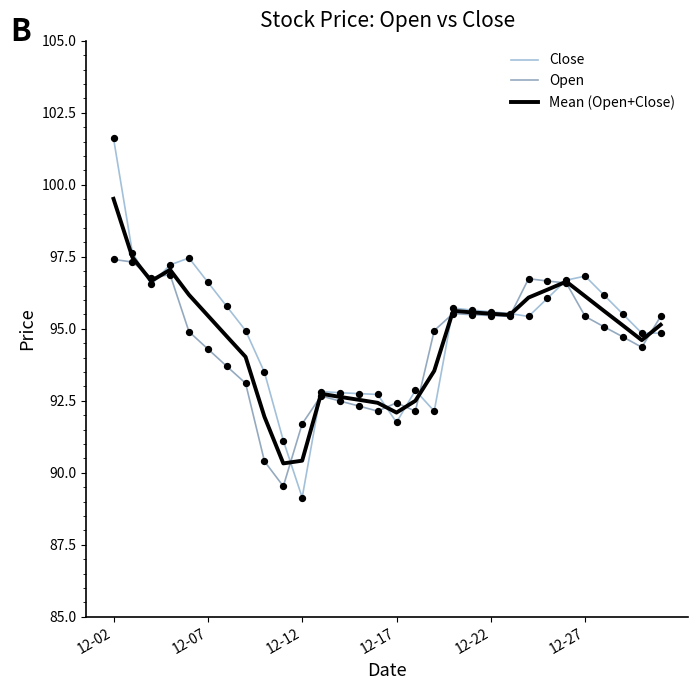

Which series has the largest range (max minus min)?

Close